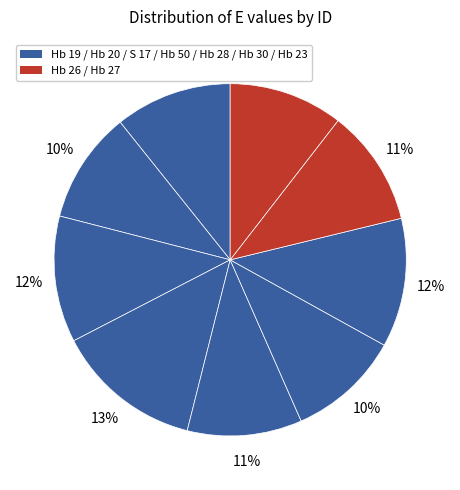

How many slices are in this pie chart?

9